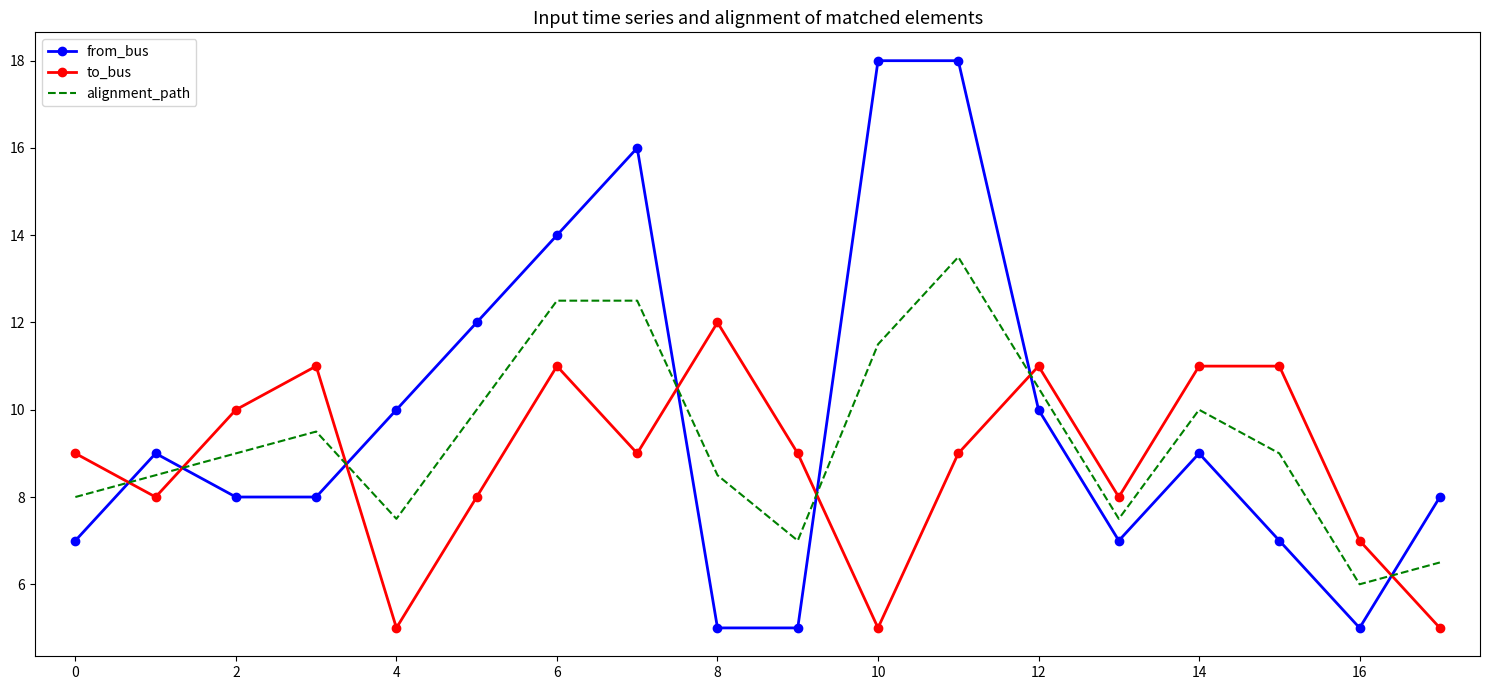

Rank the series by their average value, from lowest to highest.

to_bus, alignment_path, from_bus